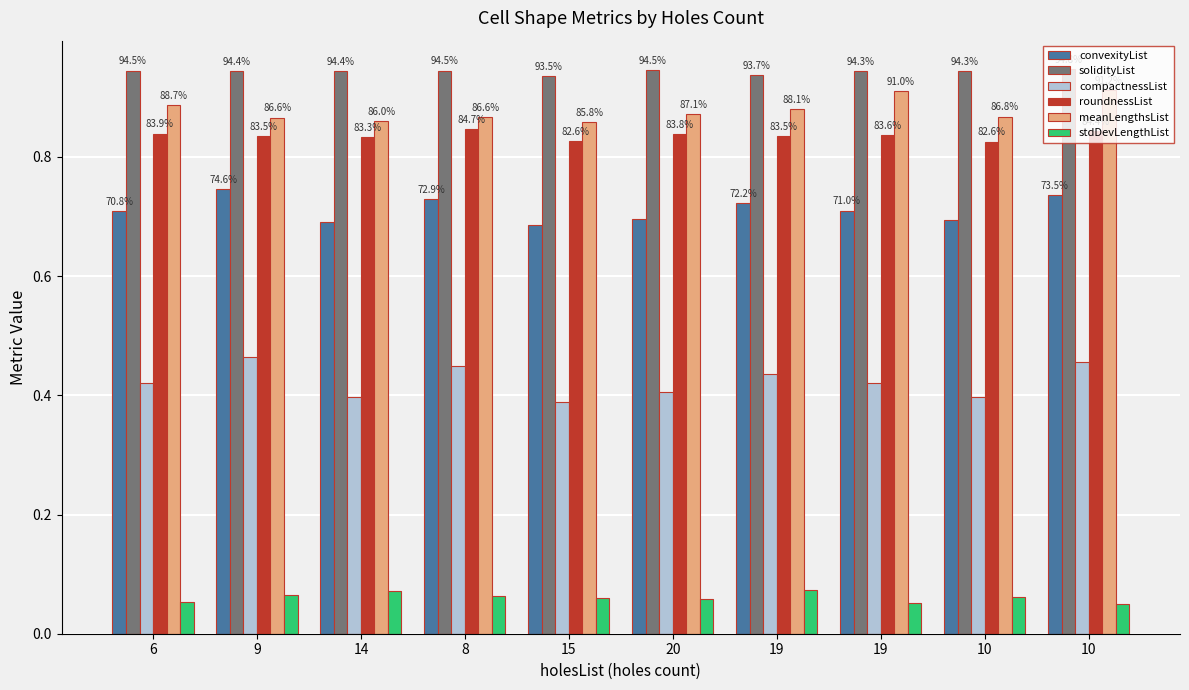

The convexityList series shows 0.7 at 15. True or false?

True